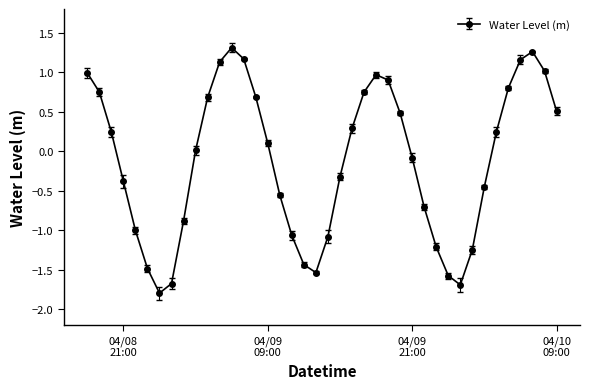

How many distinct data groups are displayed?

1